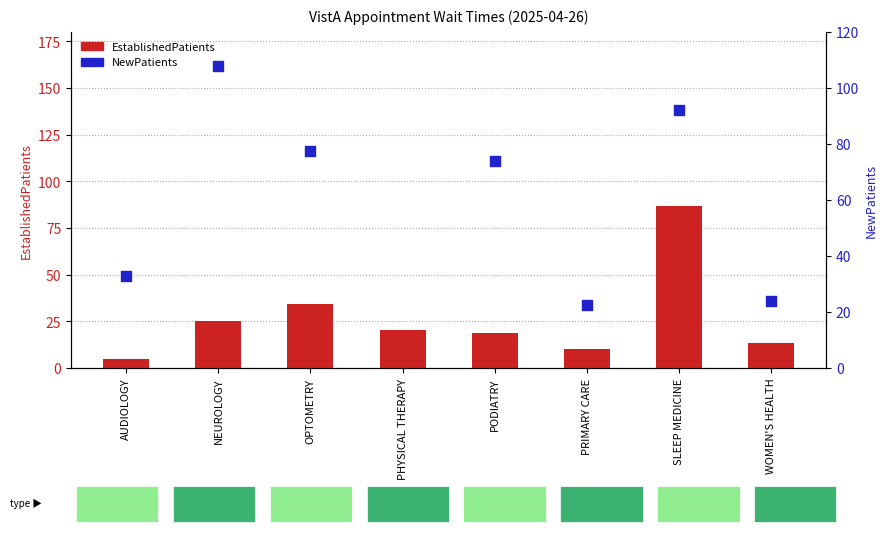

What are all the series names shown in the legend?

EstablishedPatients, NewPatients